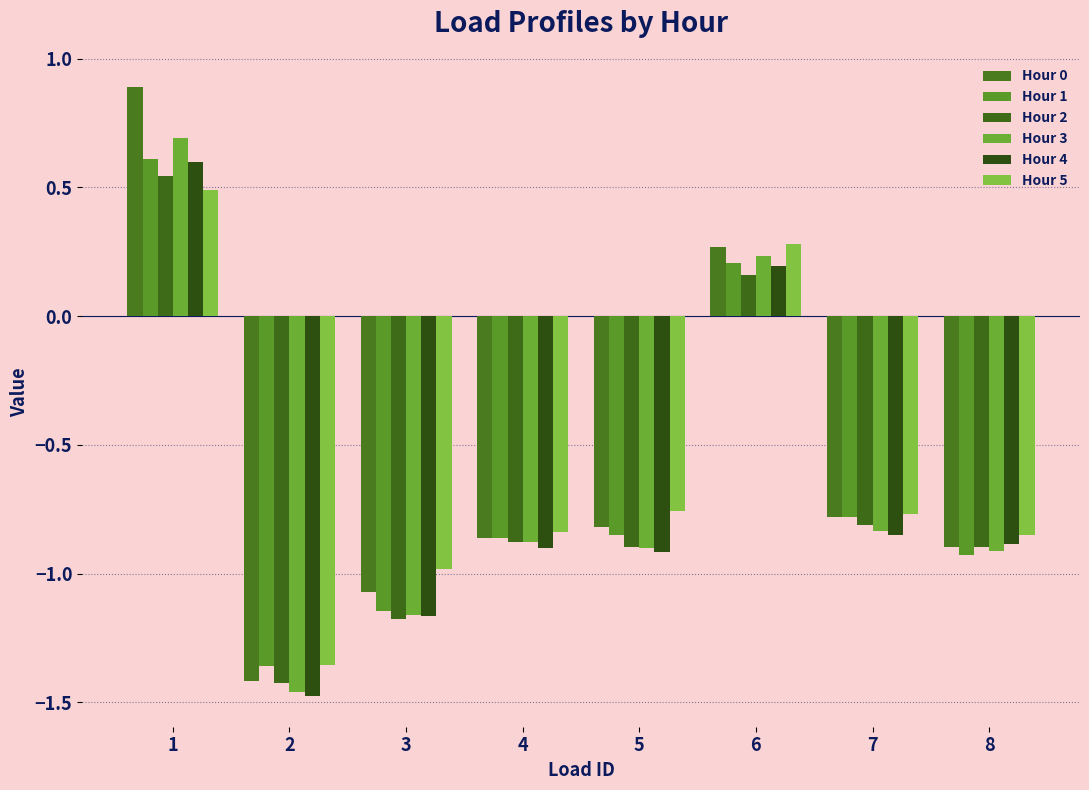

How many data points in Hour 1 are less than 0?

6